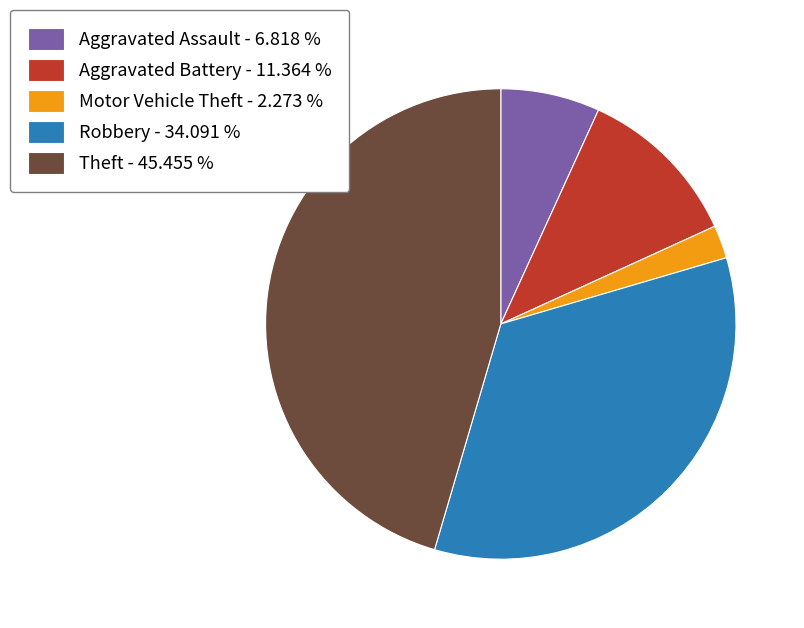

Between Theft - 45.455 % and Aggravated Assault - 6.818 %, which is larger?

Theft - 45.455 %